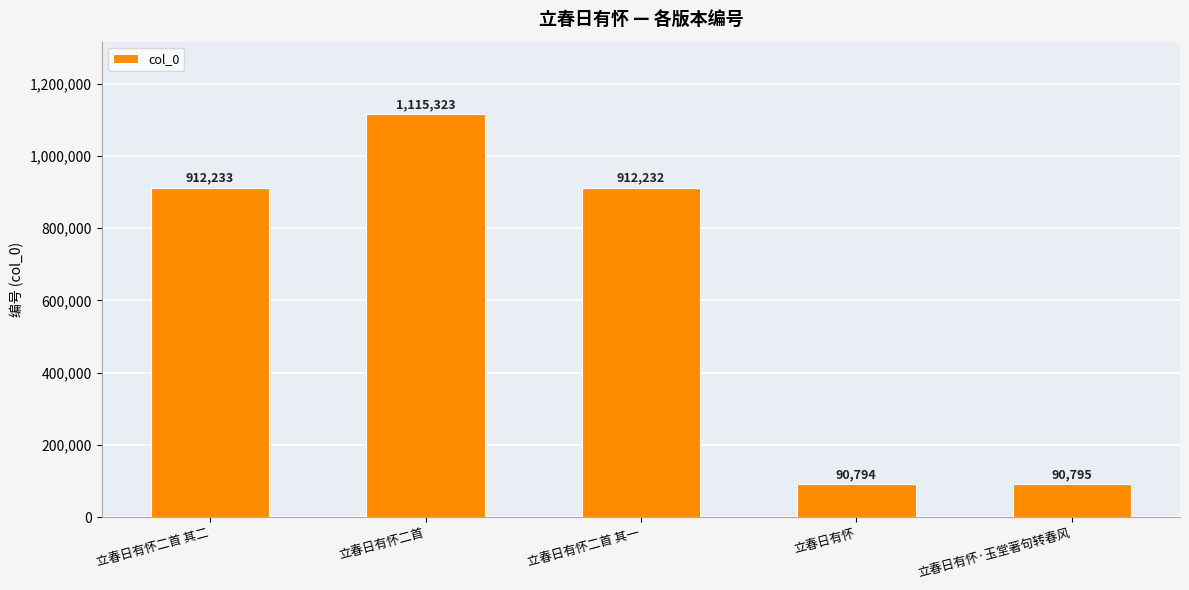

Is it true that the value at 立春日有怀 is 27367?

False